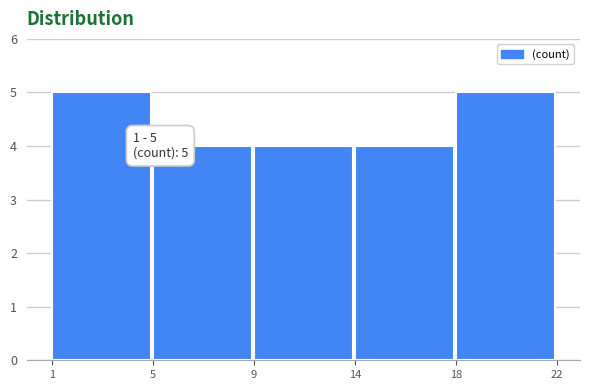

Reading left to right, list all the values displayed in this chart.

1=5	5=4	9=4	14=4	18=5